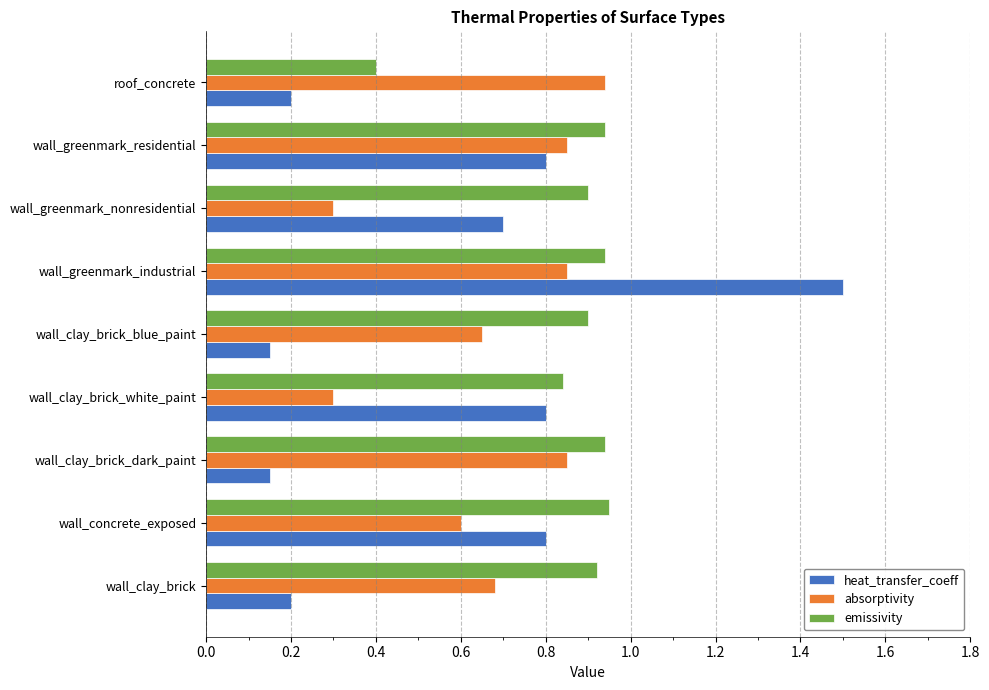

Count the number of data series in this chart.

3